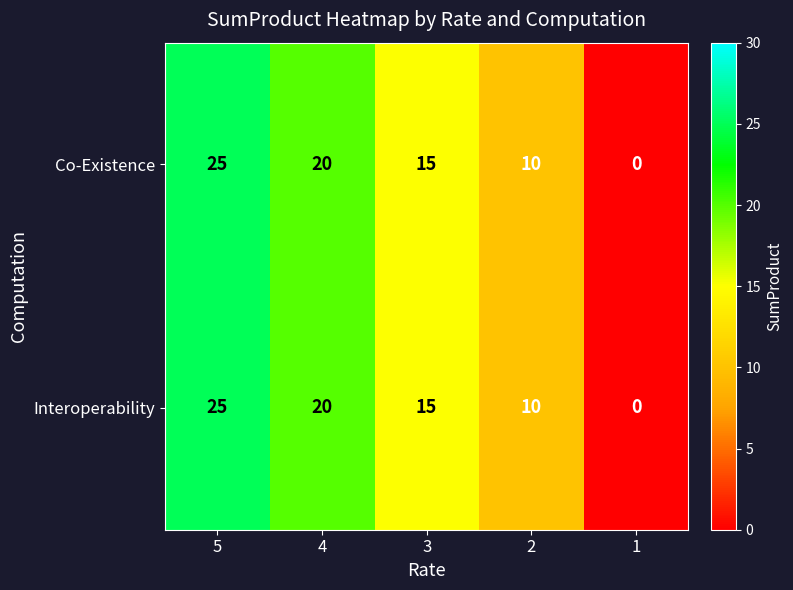

Reading left to right, what are all the values shown in this chart?

Co-Existence: 25	20	15	10	0
Interoperability: 25	20	15	10	0